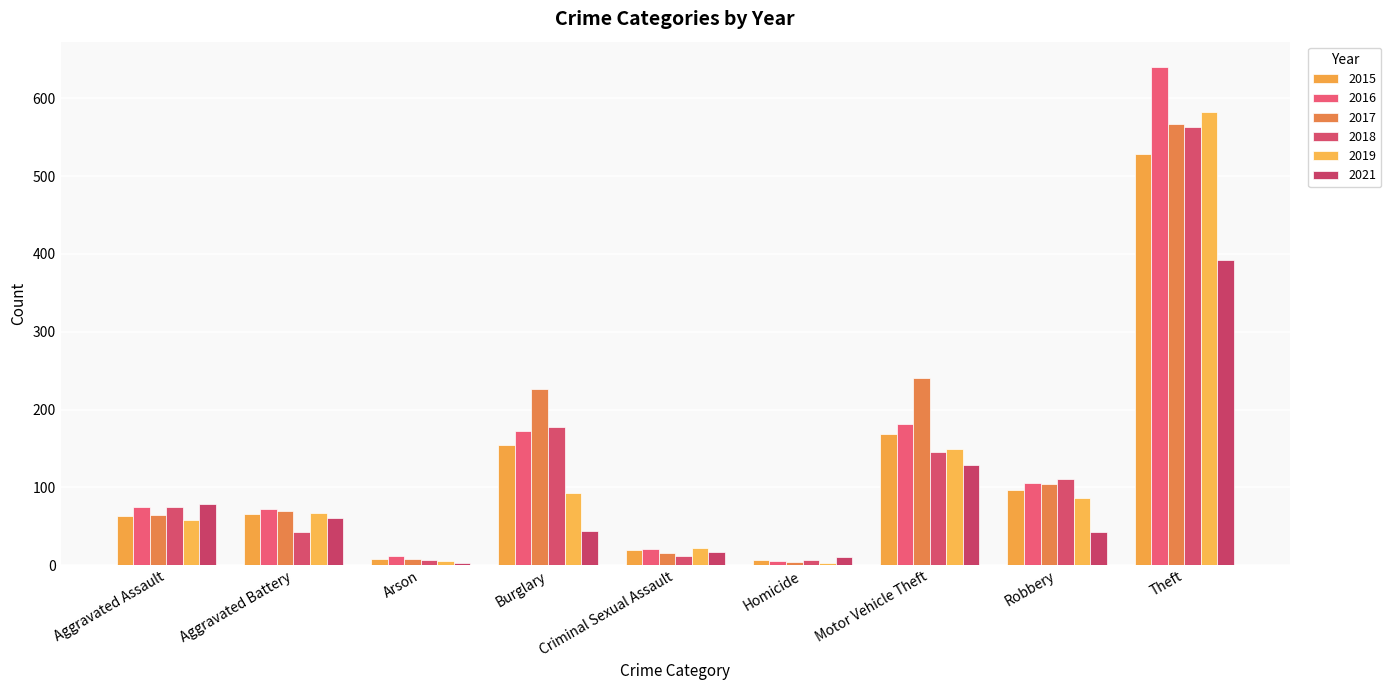

What is the sum of all 2017 values?

1298